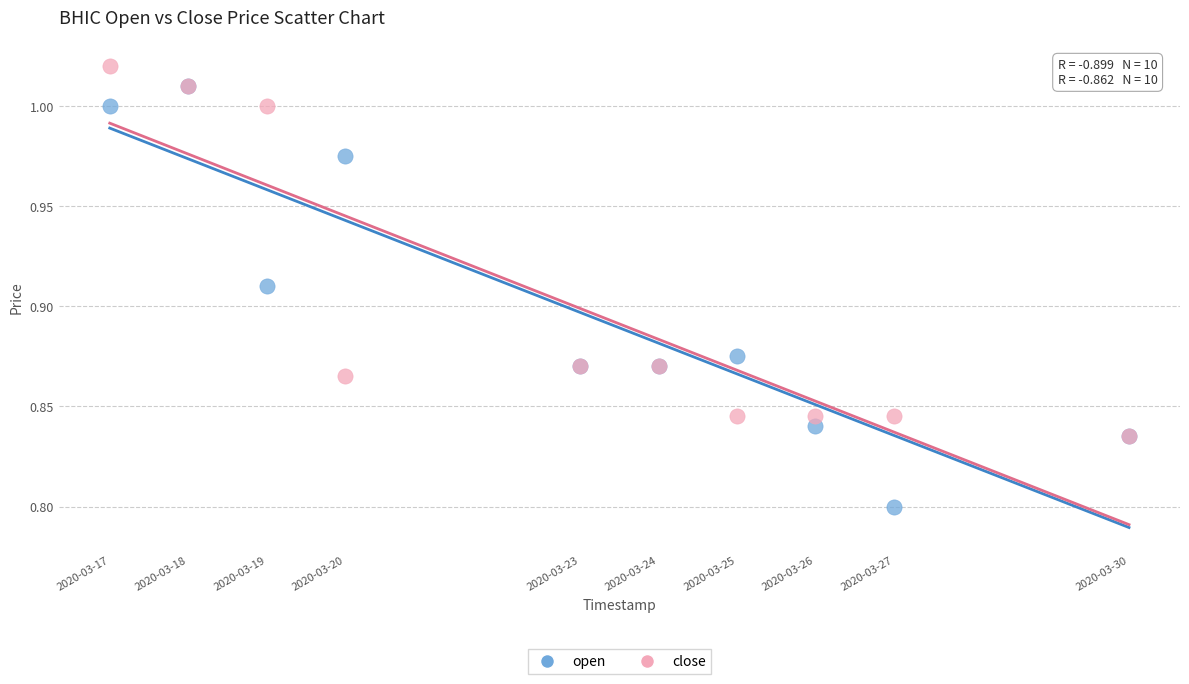

What are all the series names shown in the legend?

open, close